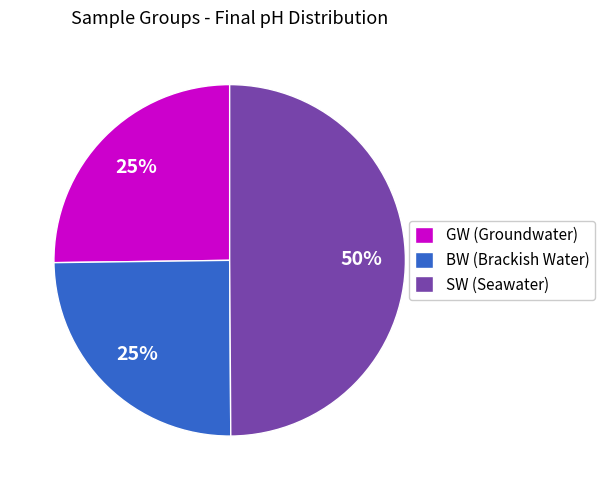

Approximately how many times larger is the value at SW (Seawater) compared to BW (Brackish Water)?

2.0